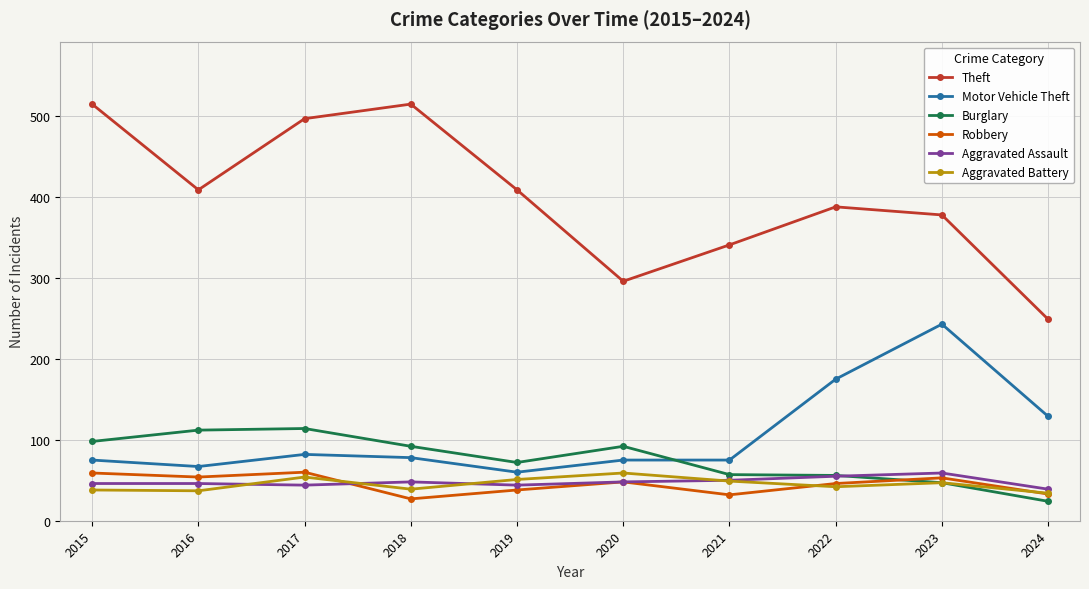

At which category does Theft reach its first local valley?

2016